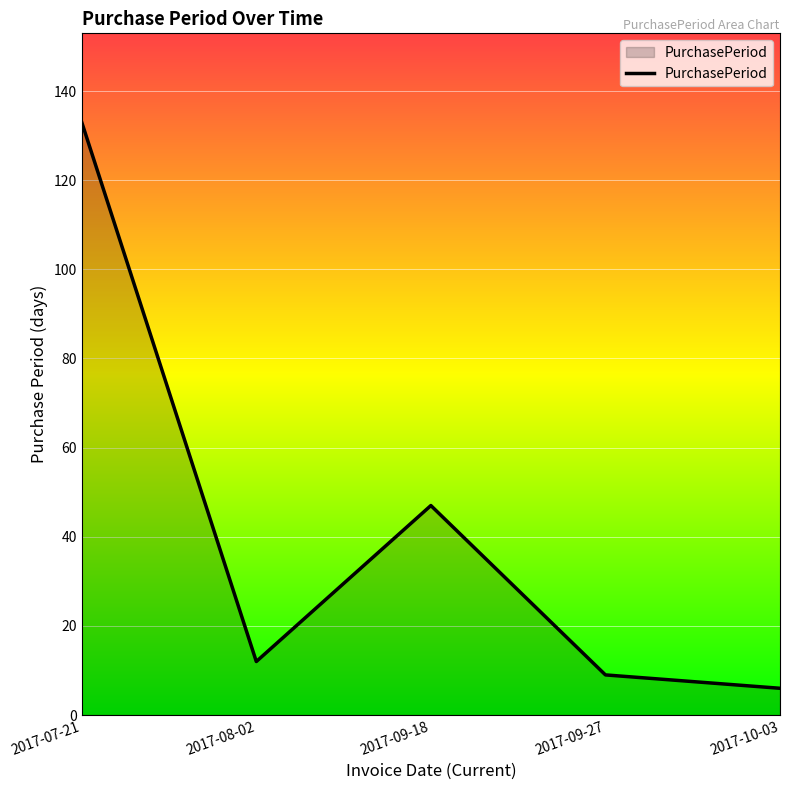

Reading left to right, extract all data points from this chart.

133	12	47	9	6